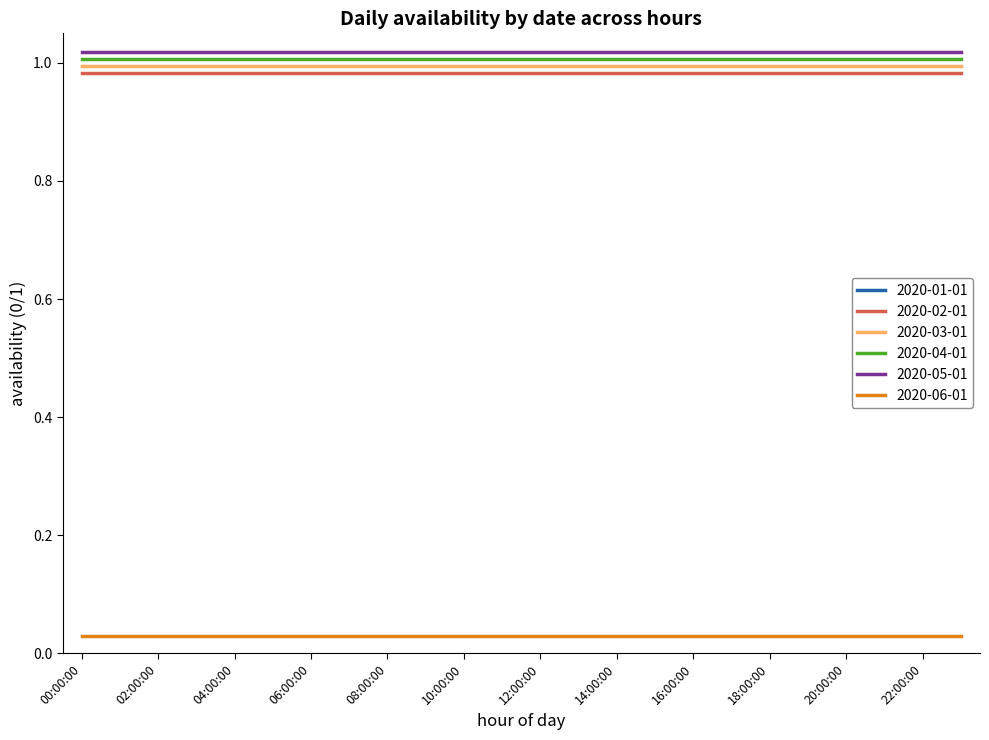

Is this an area chart (filled region under the line)?

No